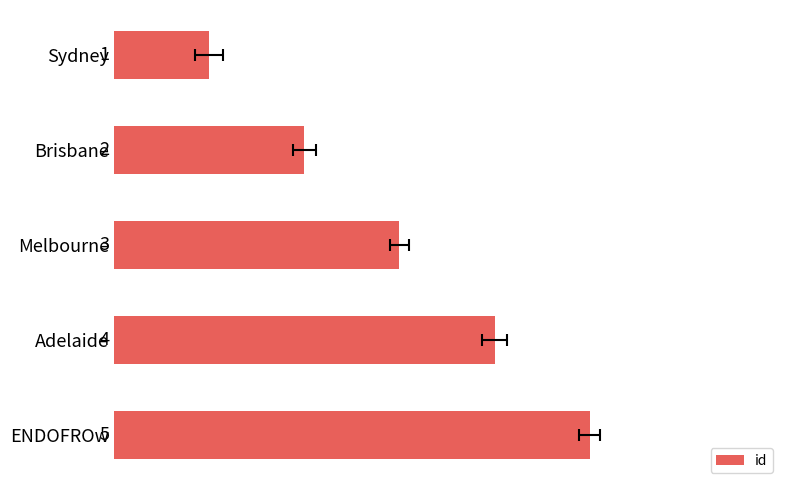

What is the sum of all values?

15